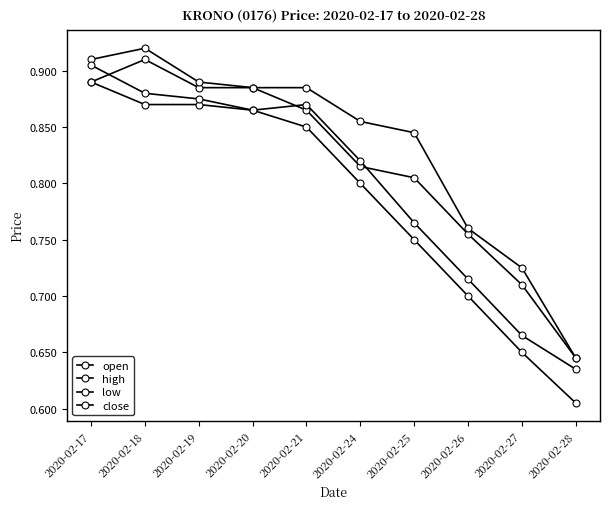

True or false: low and high cross at least once.

False